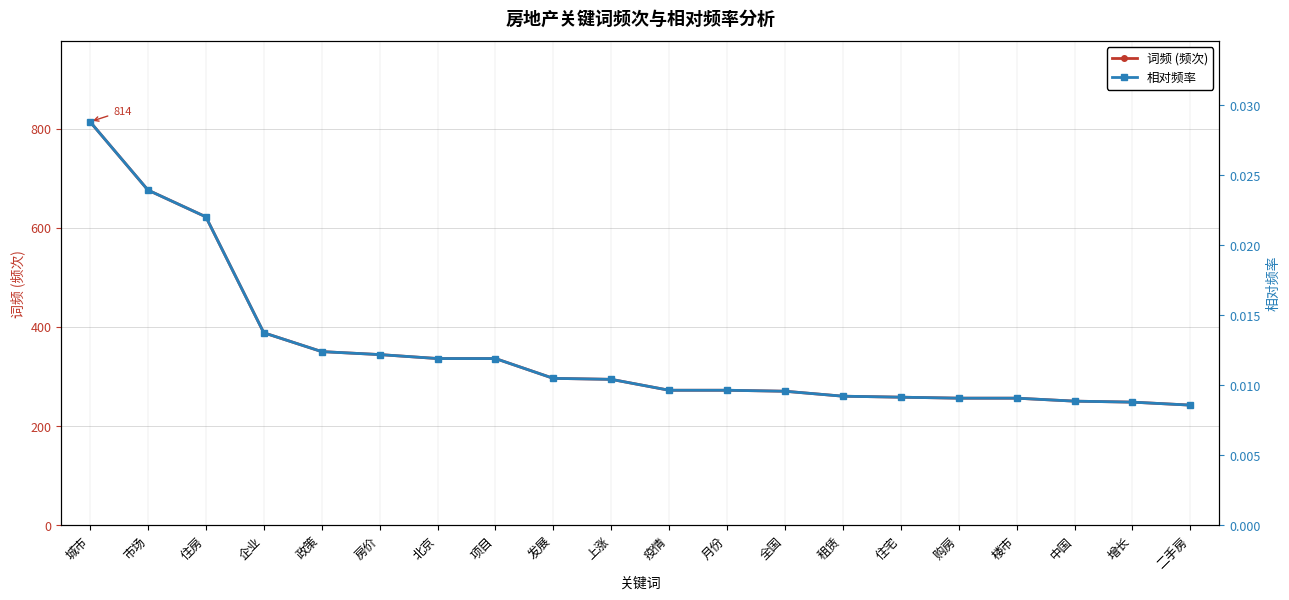

Is the value of 相对频率 at 二手房 greater than the value of 词频 (频次) at 中国?

No